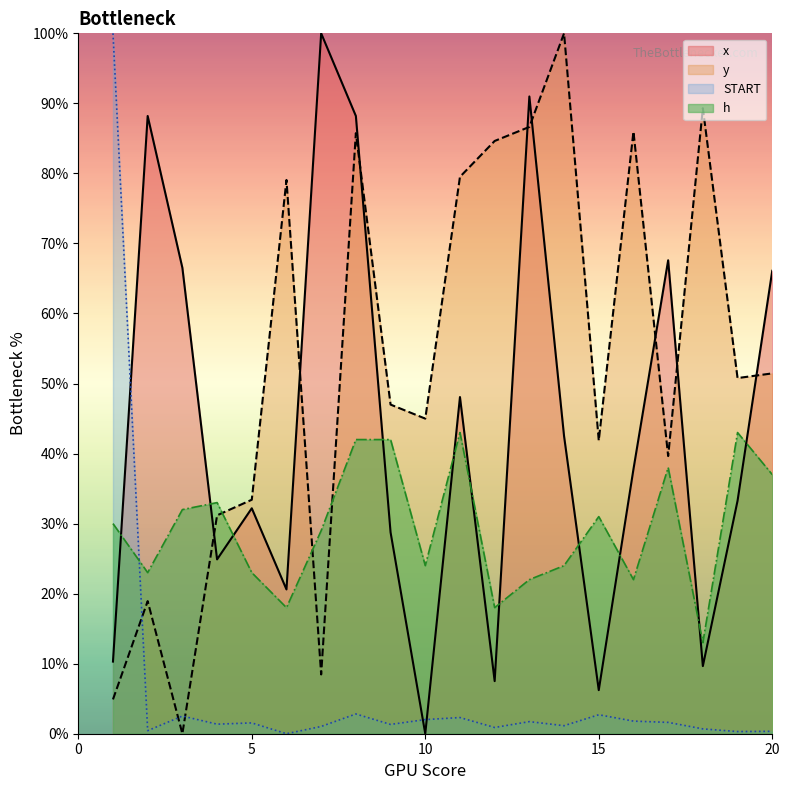

Between 1 and 12, which is larger?

1